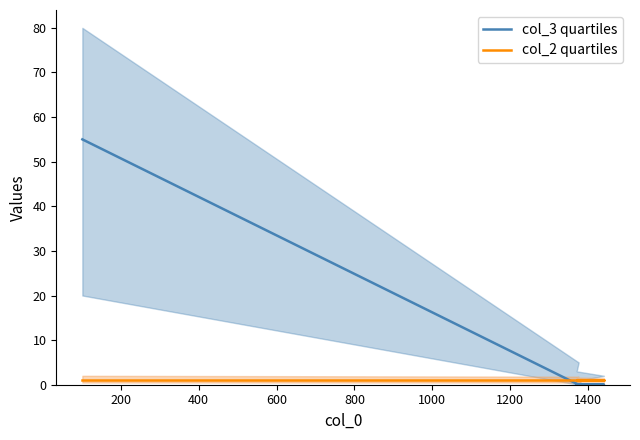

At how many categories does at least one series exceed 15?

1